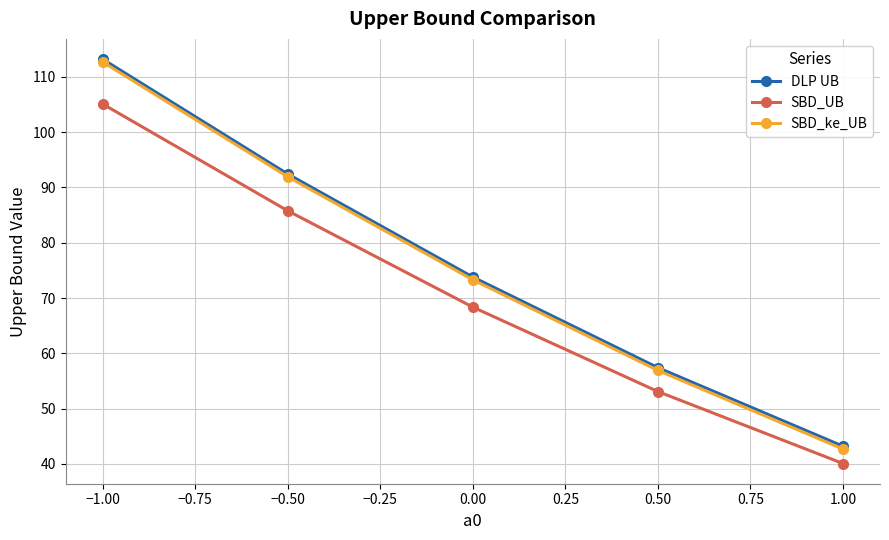

List the labels in order of SBD_ke_UB value, smallest first.

1.00, 0.50, 0.00, −0.50, −1.00